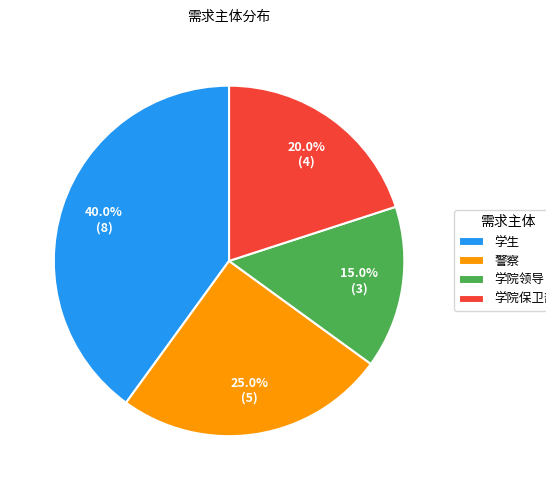

Which category has the smallest portion of the pie?

学院领导